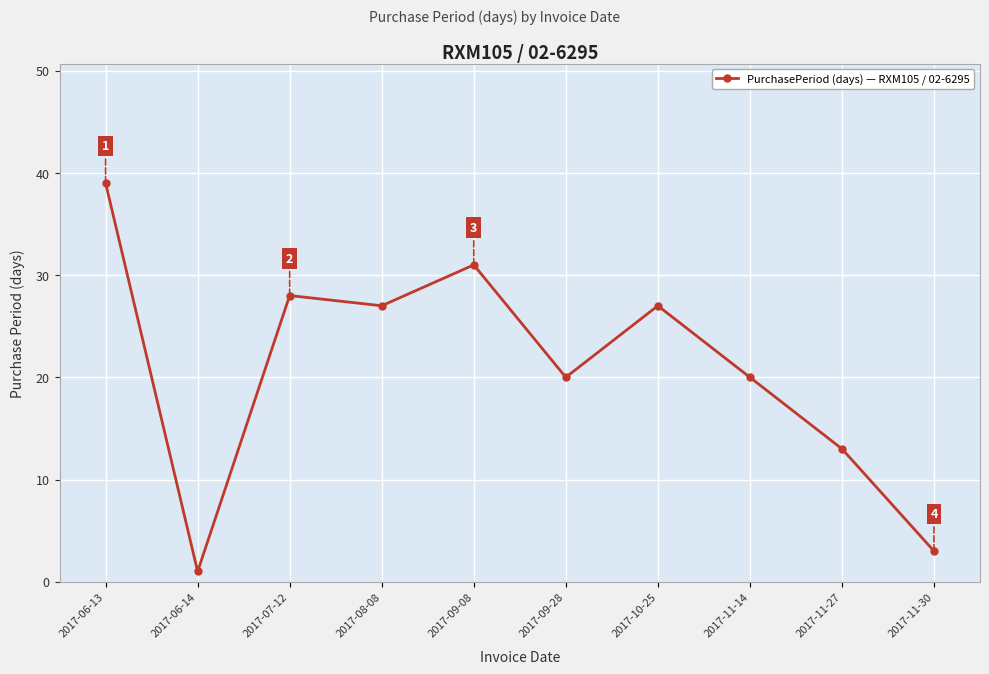

What is the label of the 6th point from the left?

2017-09-28